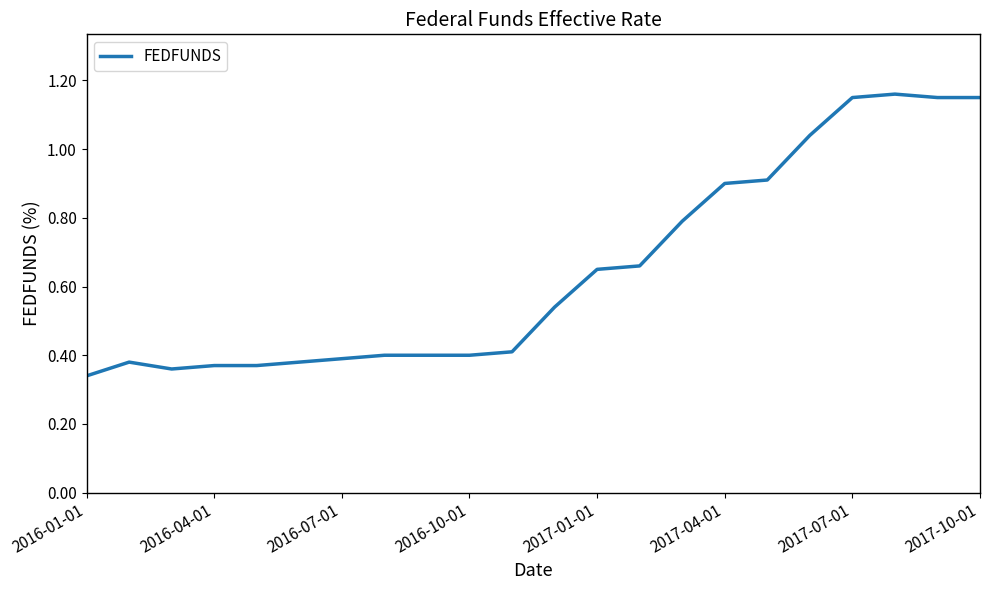

How many series are shown in this chart?

1